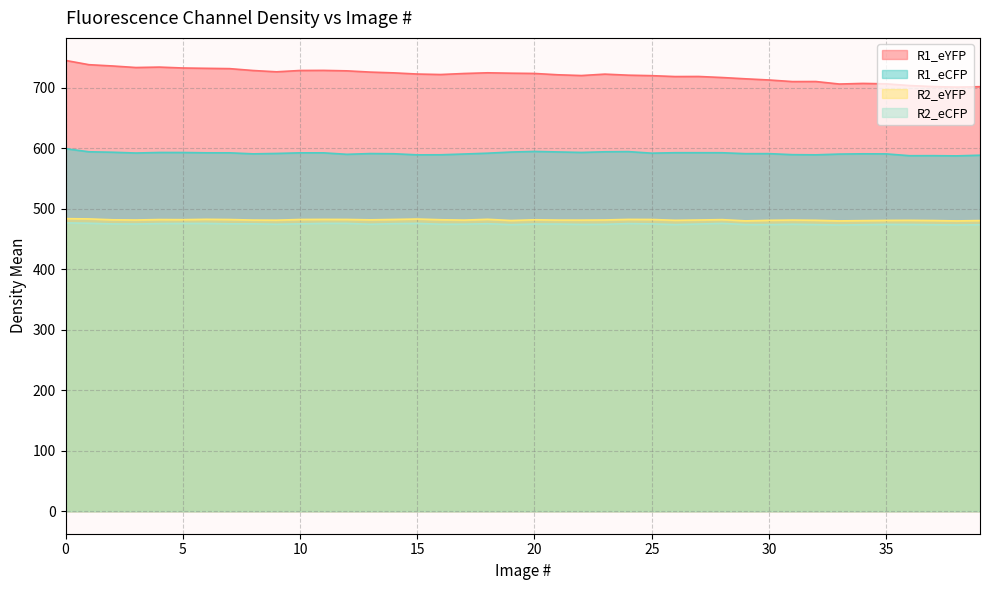

List the series in order of their peak value, highest first.

R1_eYFP, R1_eCFP, R2_eYFP, R2_eCFP